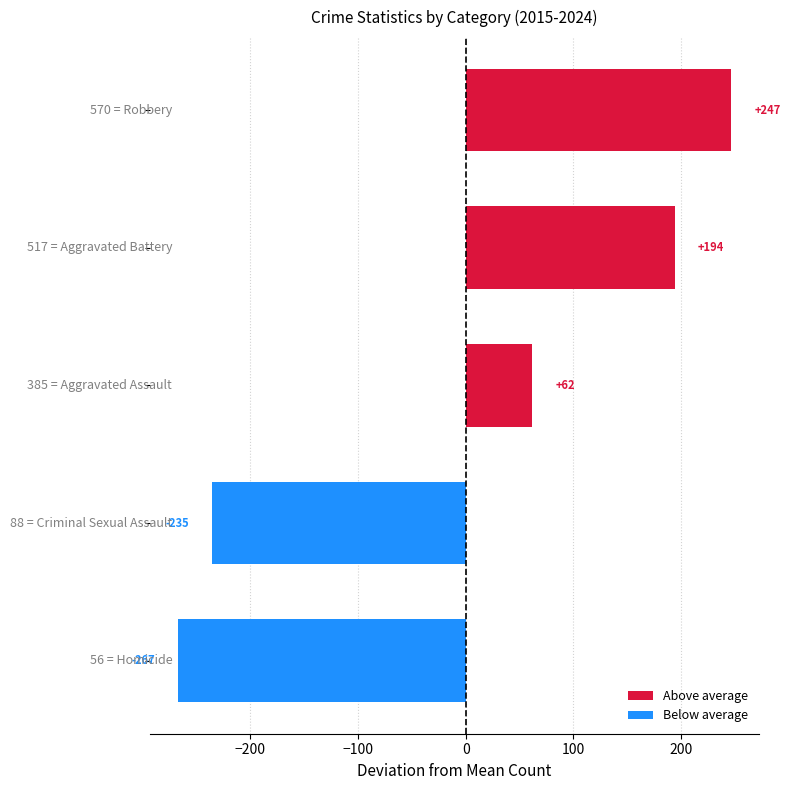

What is the difference between the maximum and minimum values?

514.0